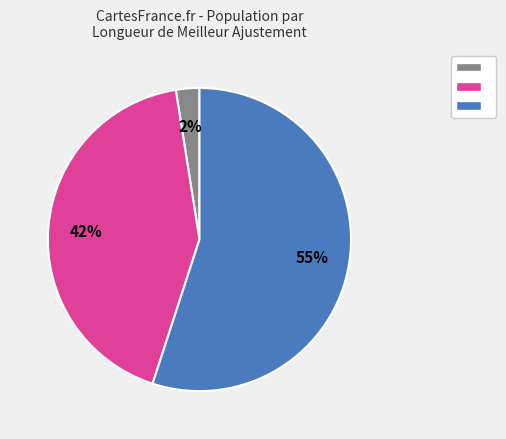

How many slices are in this pie chart?

3